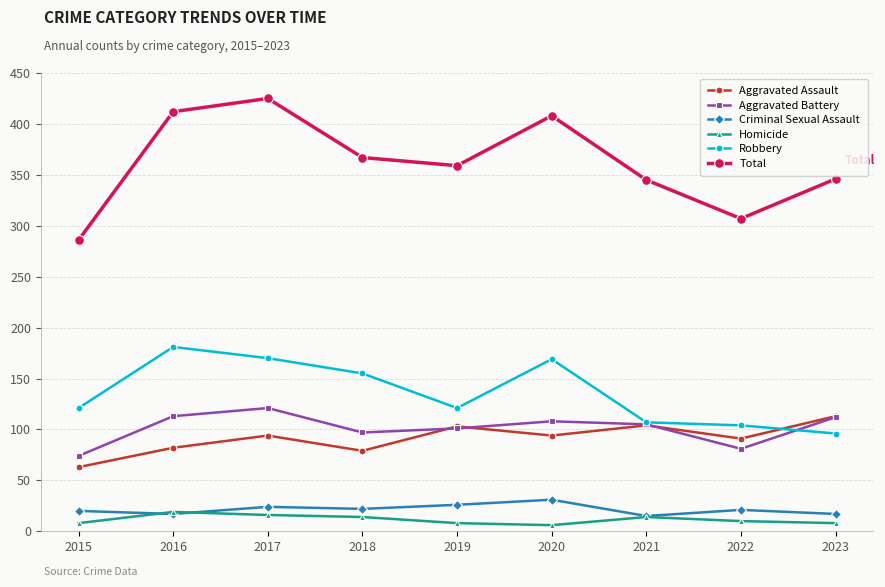

Which series has the largest range (max minus min)?

Total